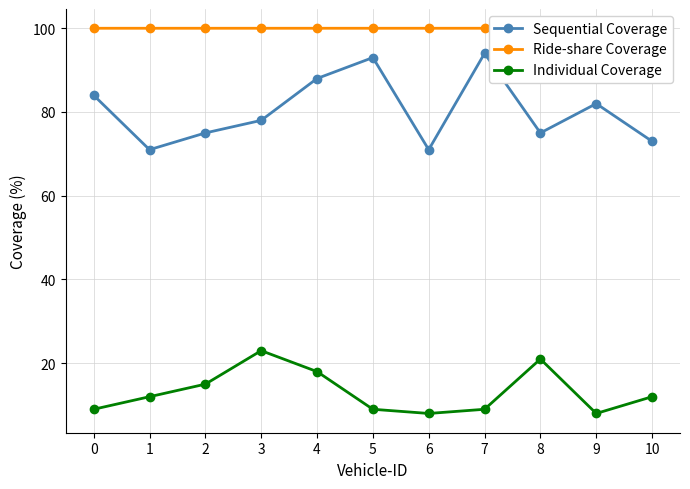

Rank the series by their average value, from highest to lowest.

Ride-share Coverage, Sequential Coverage, Individual Coverage